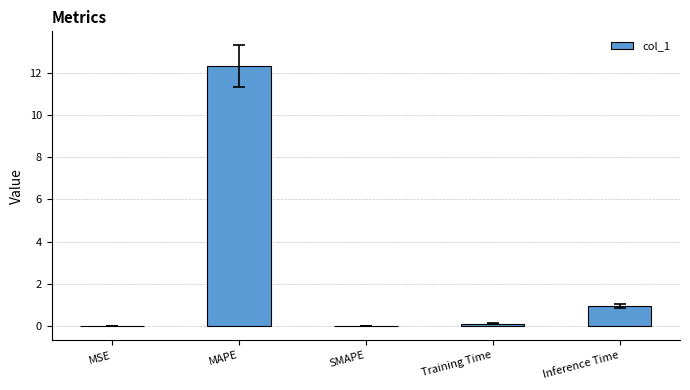

What is the greatest value displayed?

12.3